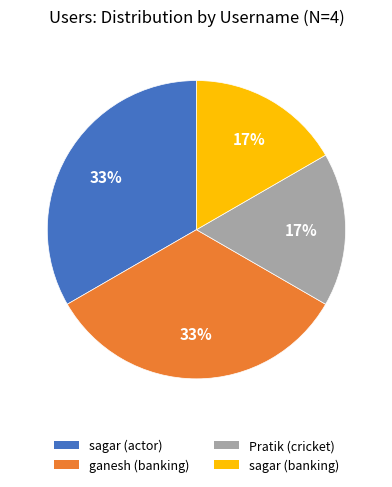

The Pratik (cricket) slice represents 17% of the pie. True or false?

True